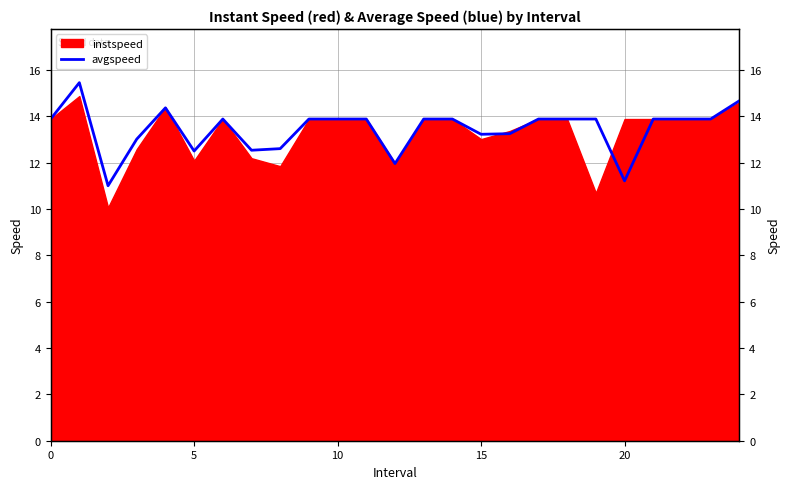

What is the label of the 7th point from the left?

6